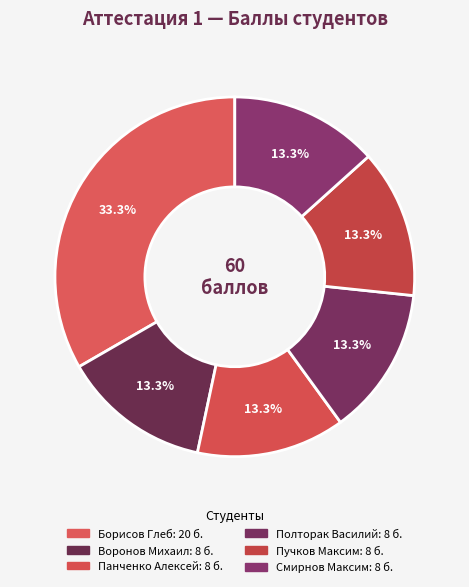

Count the number of slices in the pie.

6